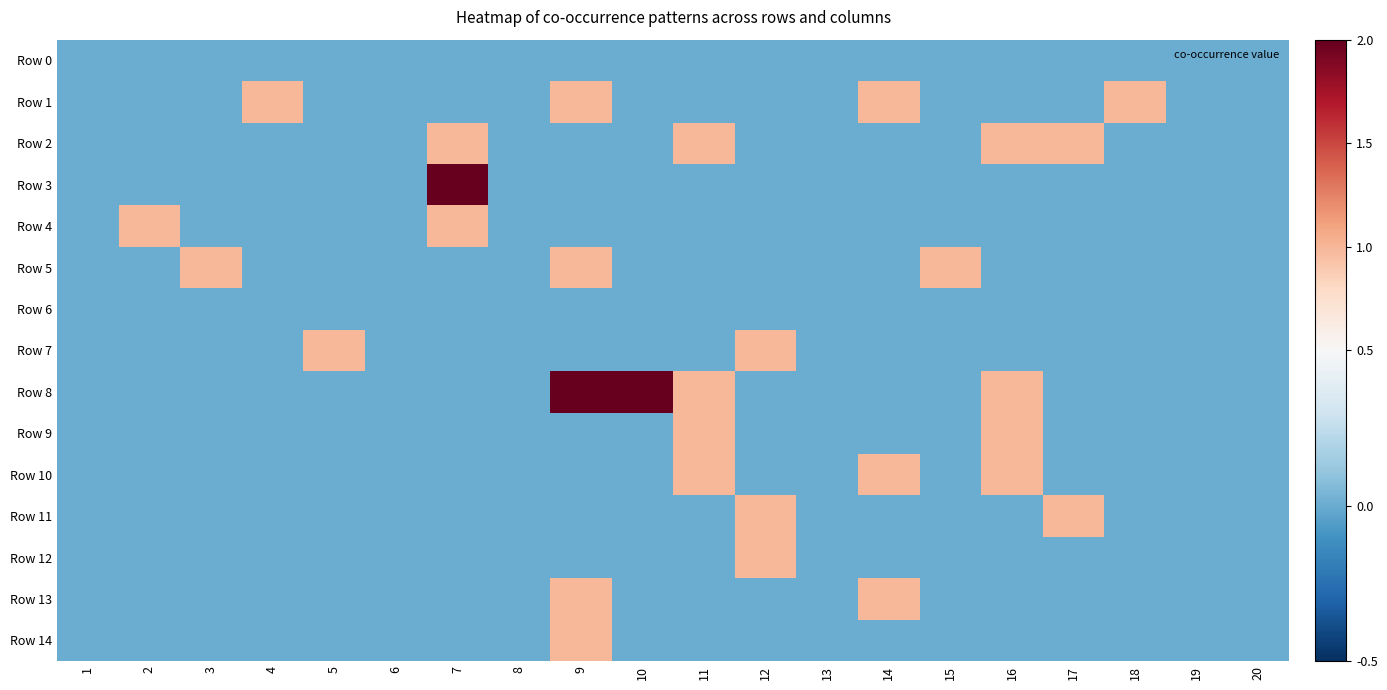

At which category is the sum across all series the highest?

9